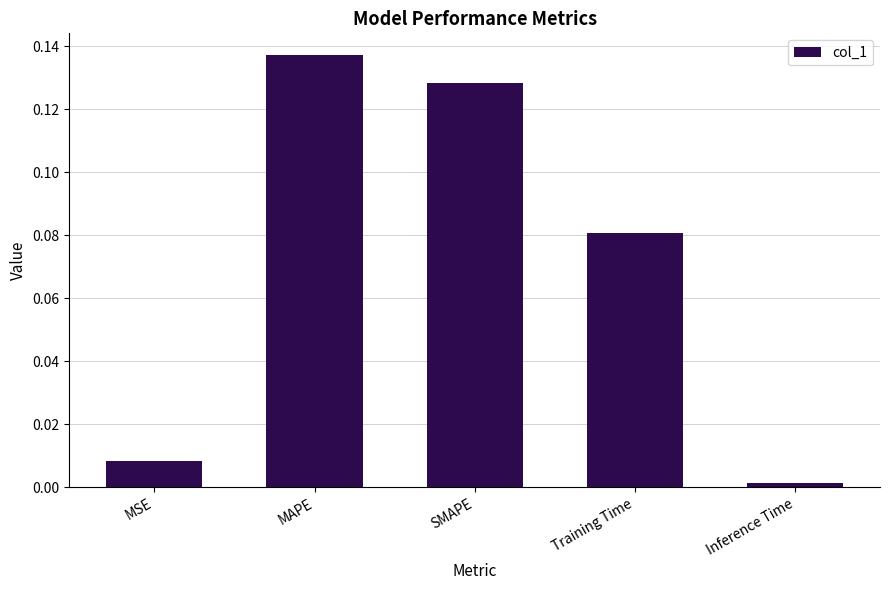

What is the sum of all values?

0.4